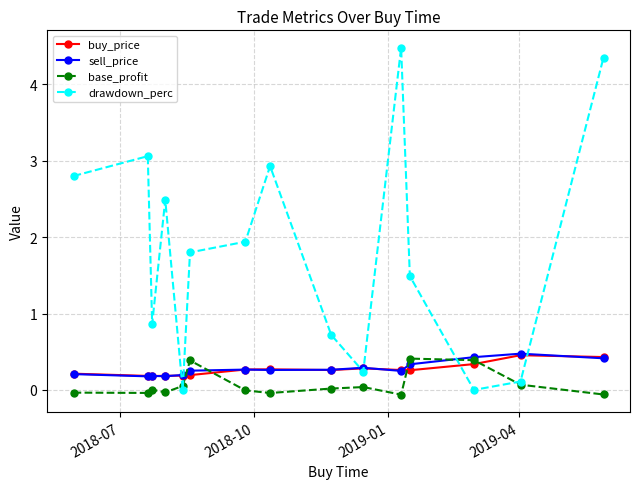

After their last crossing, which series has the higher values: base_profit or buy_price?

buy_price